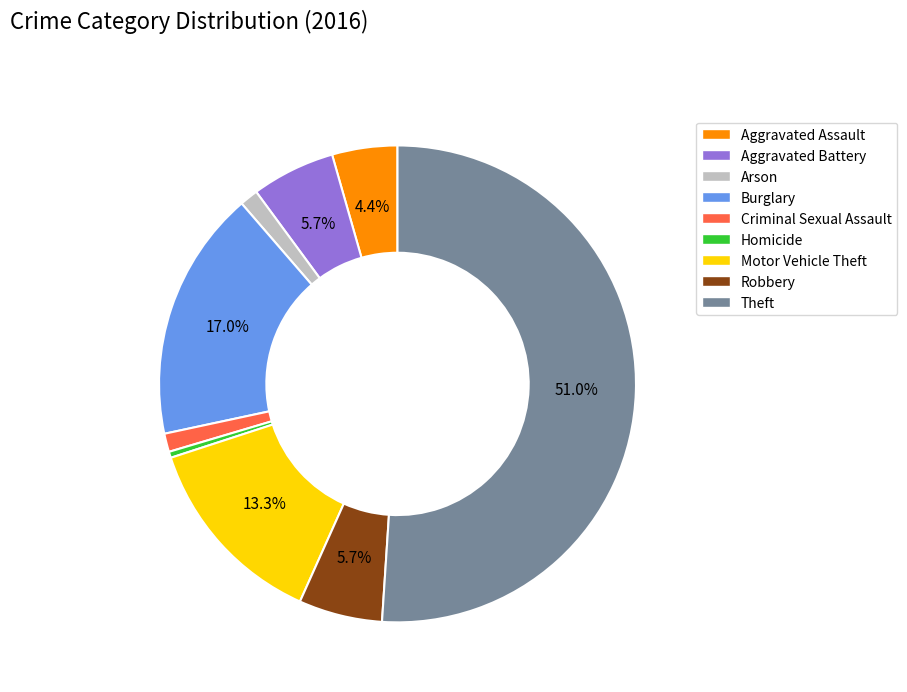

What is the smallest slice in the pie chart?

Homicide